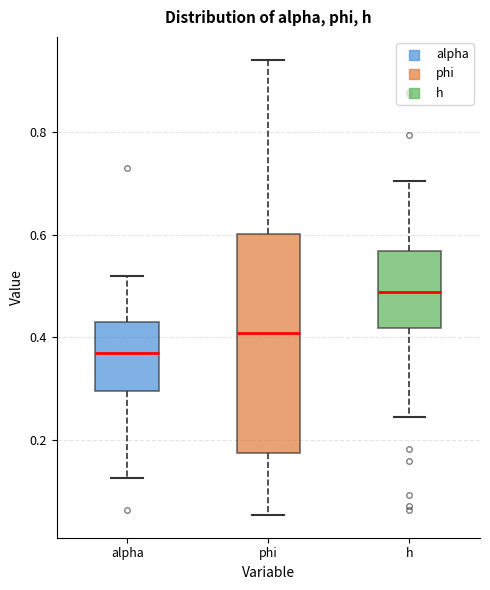

Reading left to right, transcribe this box plot: for each box, give where its median line is, the range the box spans, and where its two whiskers end, as read against the y-axis. The values are not printed on the chart, so give them approximately, as read against the axis.

alpha: median 0.38, box 0.30 to 0.42, whiskers 0.12 to 0.52
phi: median 0.40, box 0.18 to 0.60, whiskers 0.06 to 0.94
h: median 0.48, box 0.42 to 0.56, whiskers 0.24 to 0.70